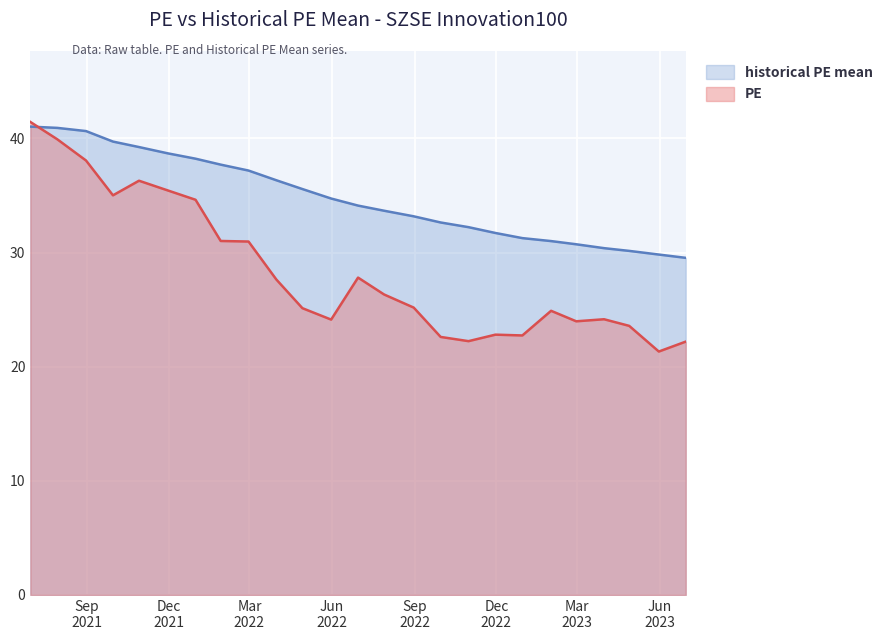

At 2021-06-30, list the series in order from smallest to largest.

historical PE mean, PE